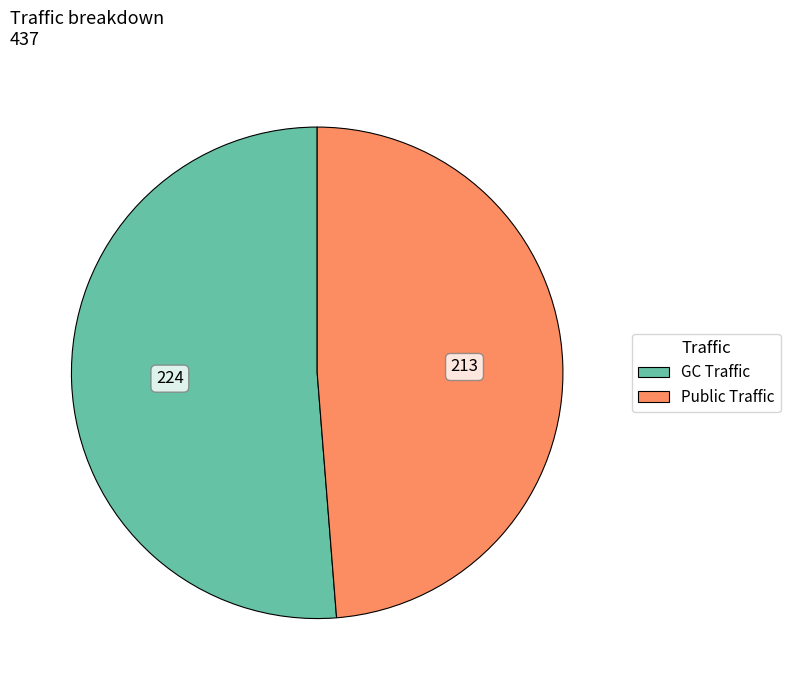

Which category has the biggest portion of the pie?

GC Traffic